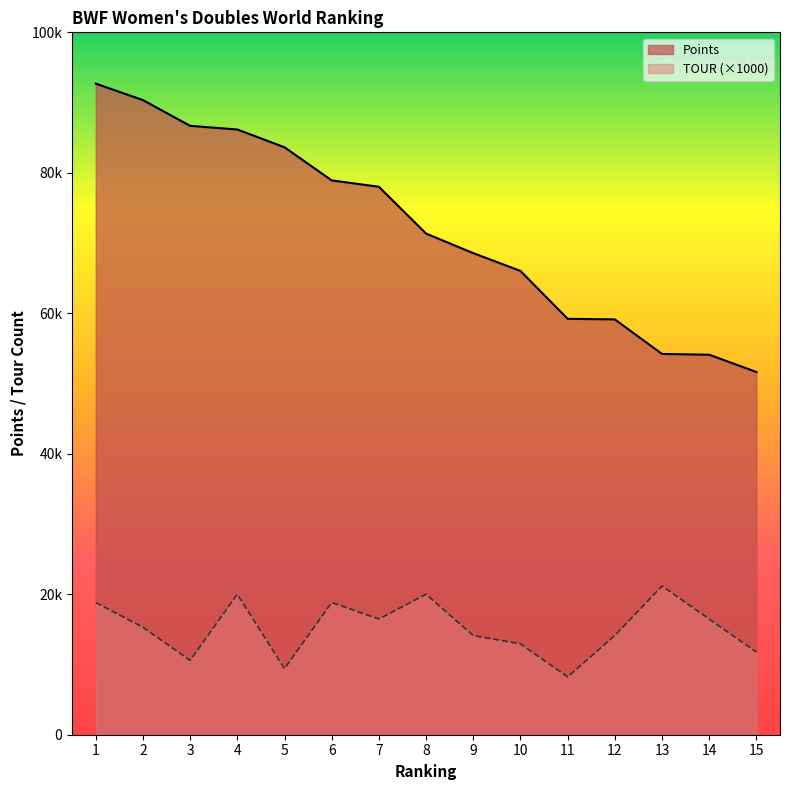

Which series has the widest spread of values?

Points